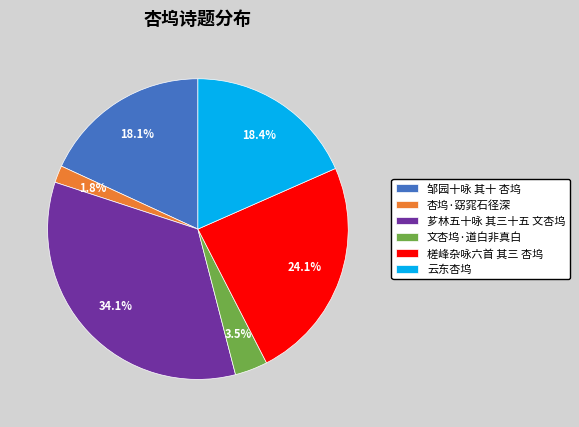

Is there a majority slice in this chart?

No